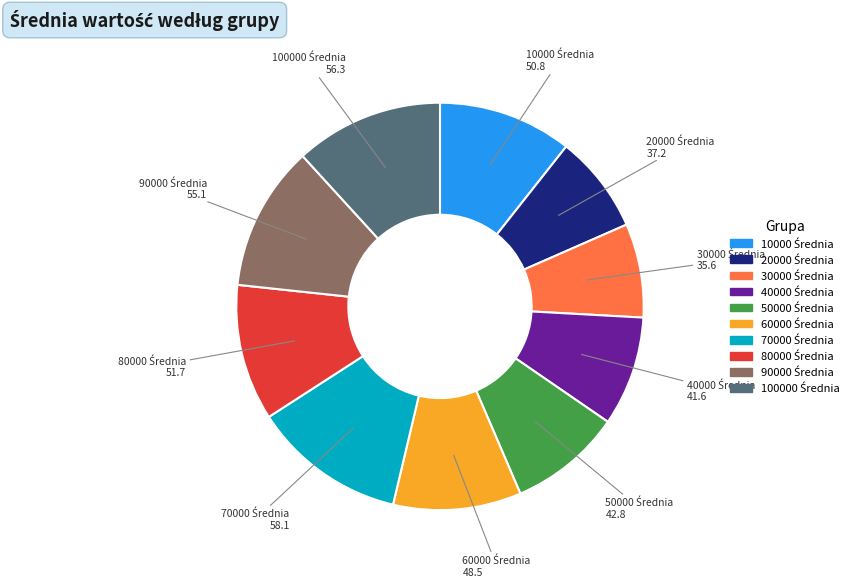

Is there any slice that represents more than half of the pie?

No